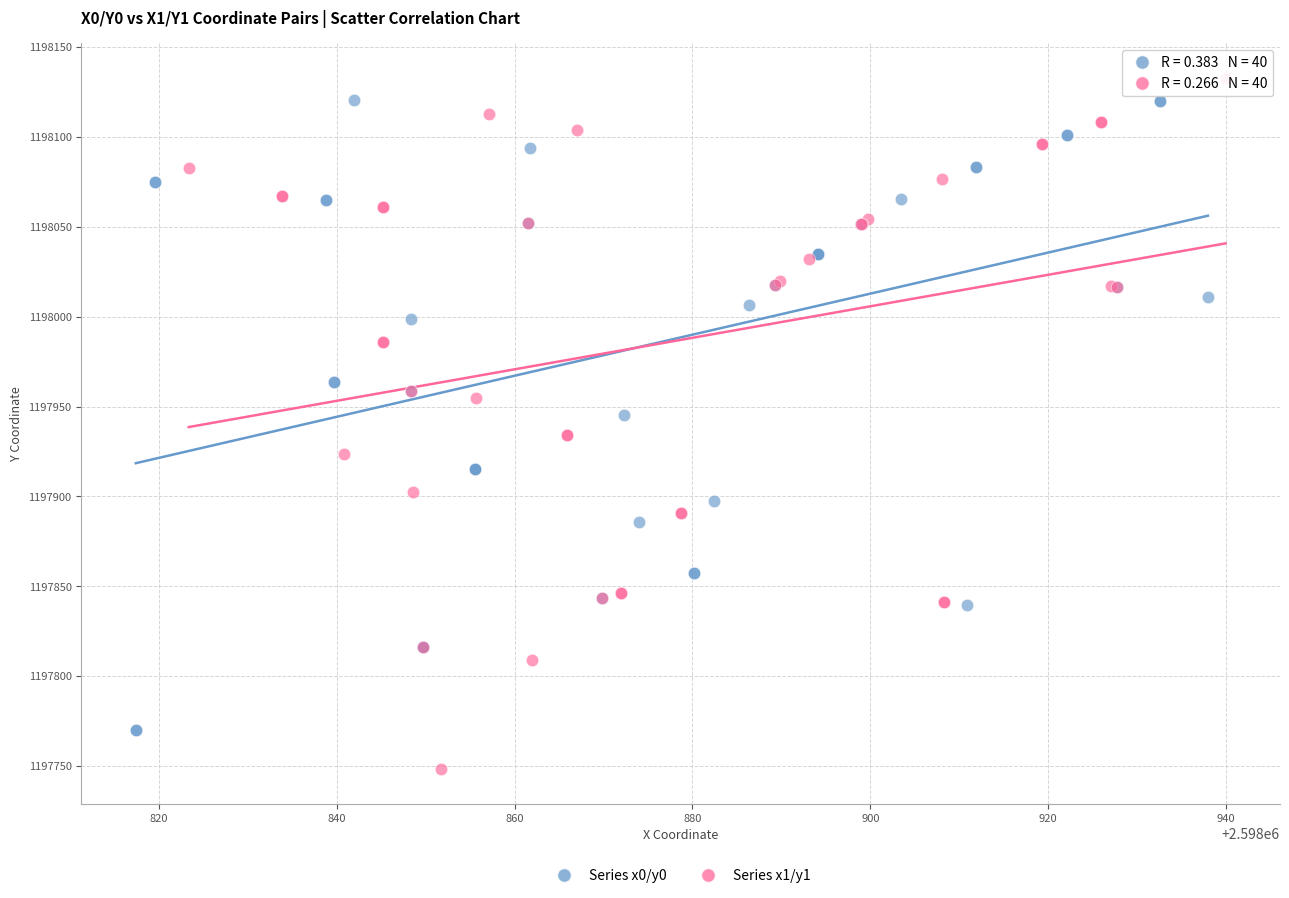

Which series contains the lowest Y value?

Series x1/y1